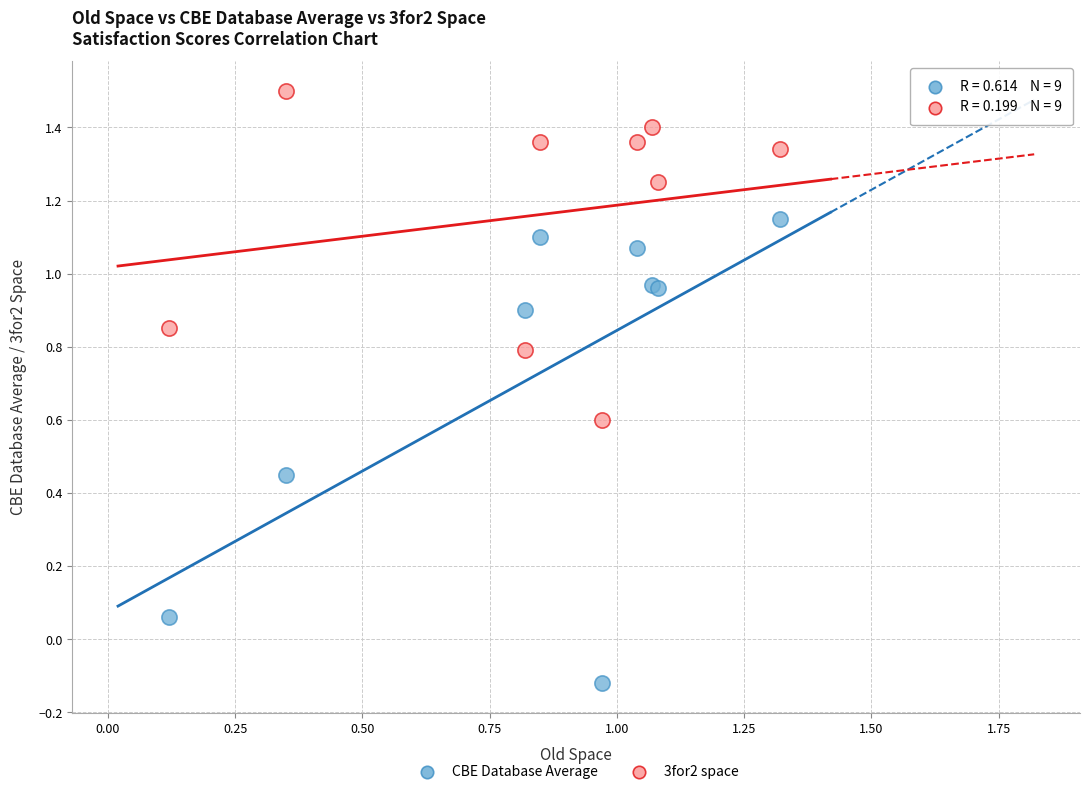

Which series contains the lowest Y value?

CBE Database Average